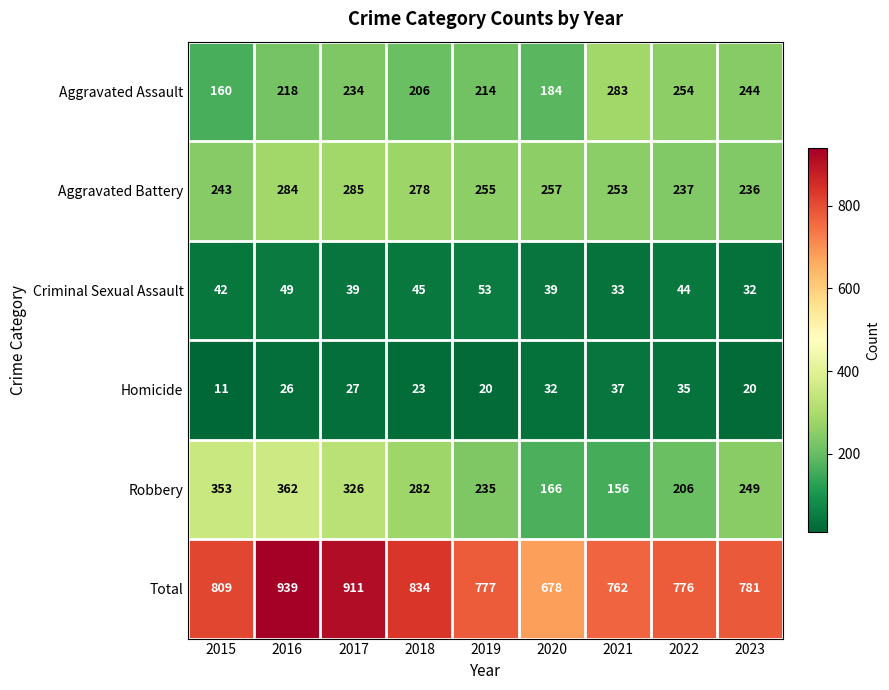

How many distinct data groups are displayed?

6